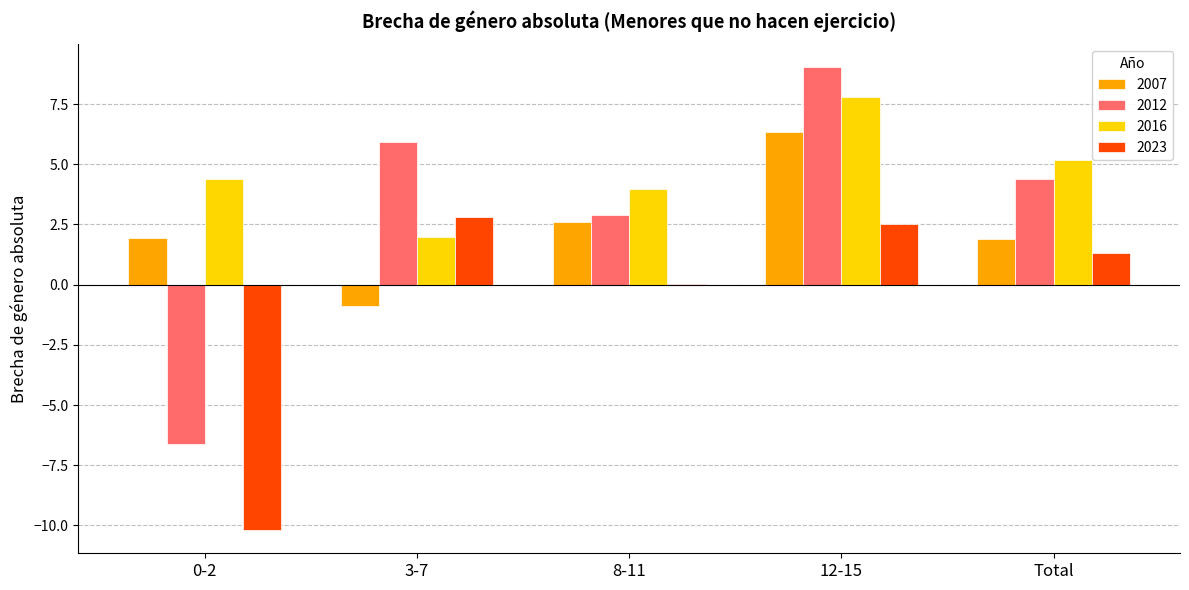

Read the 2007 value at 12-15.

6.3